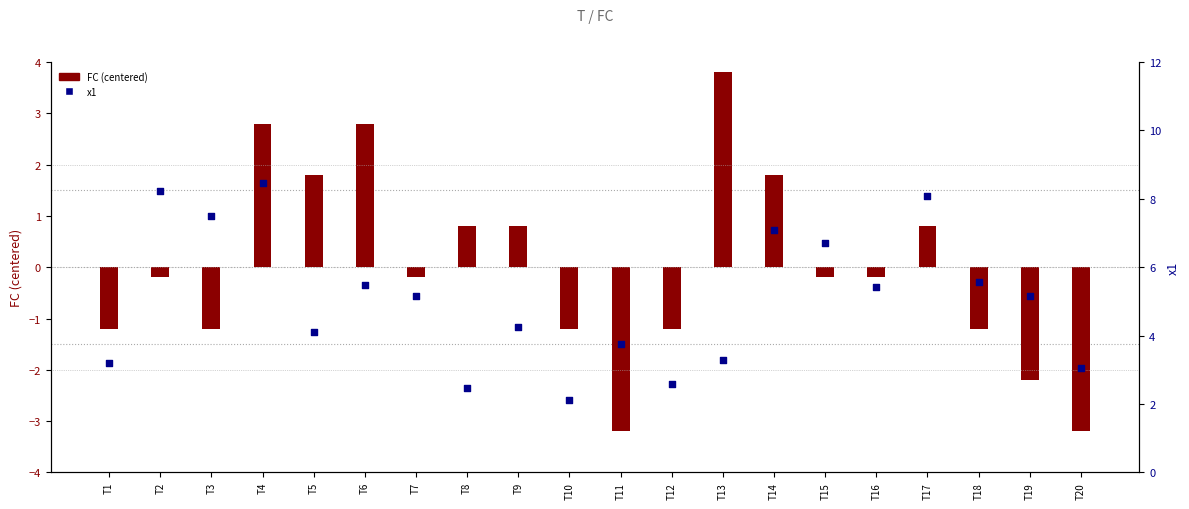

Is the value of FC (centered) at T20 greater than the value of x1 at T17?

No